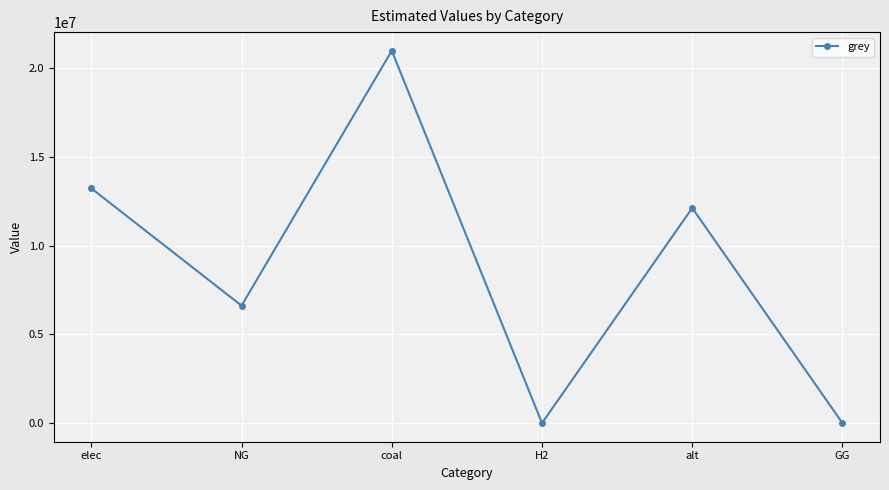

What position from the right is elec?

6